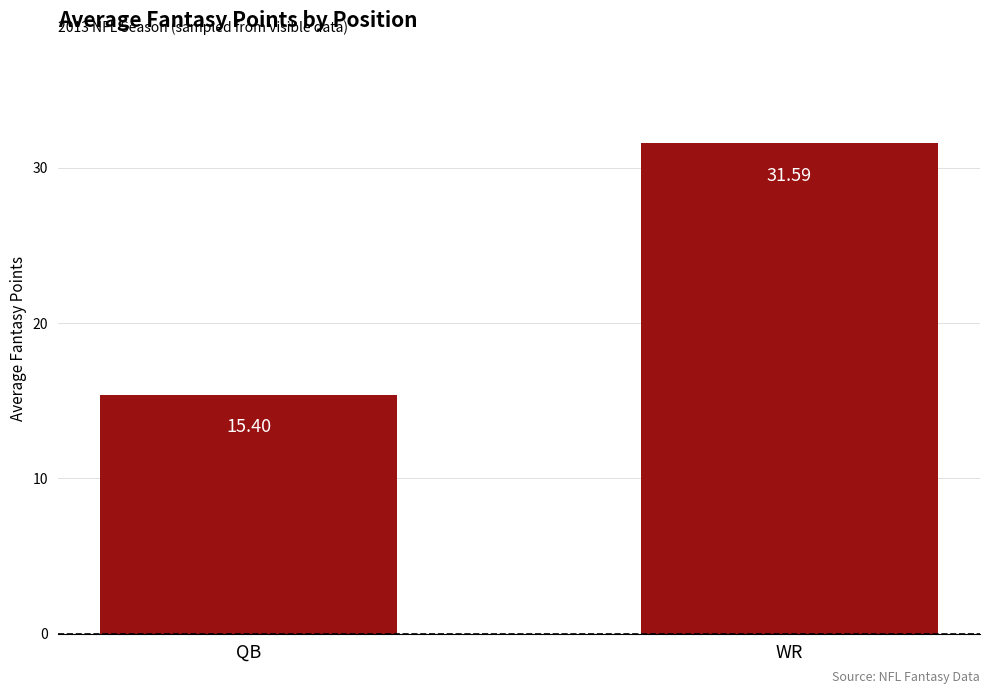

Are the bars grouped side by side (vs. stacked)?

No